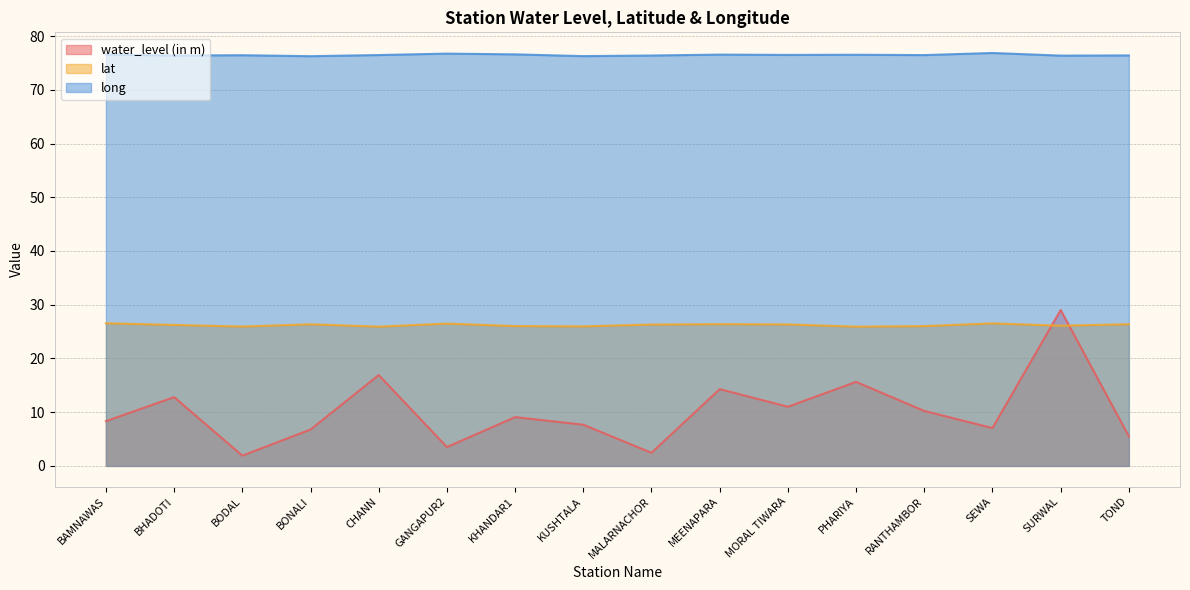

Between which two adjacent categories do water_level (in m) and lat first intersect?

SEWA and SURWAL